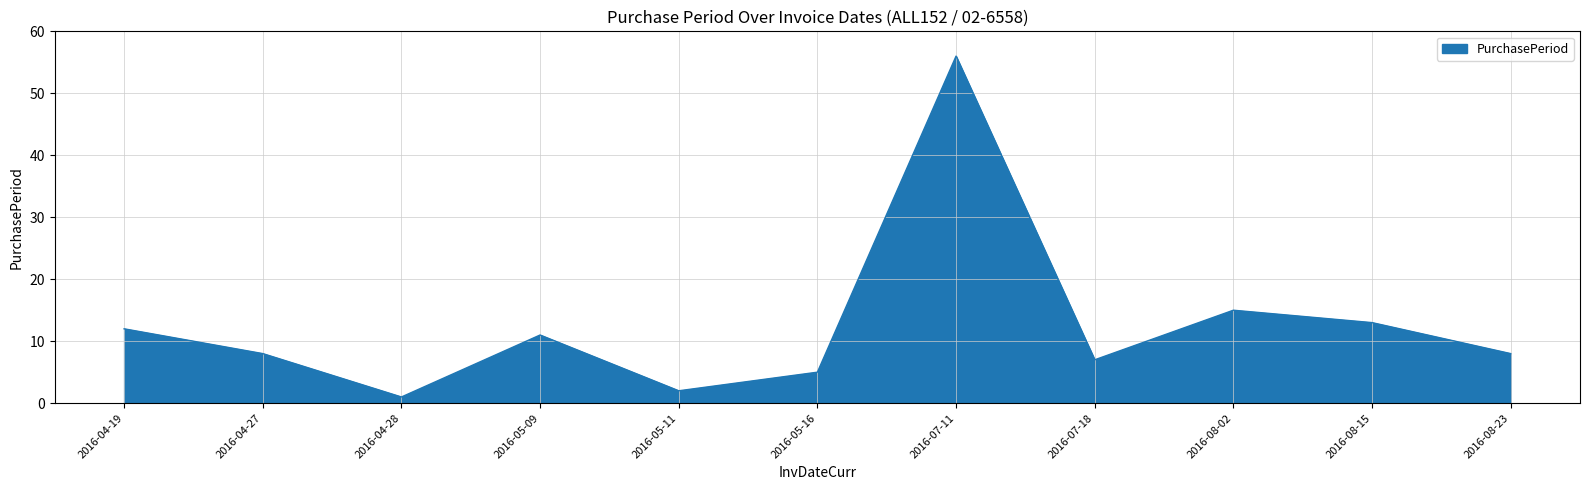

Count the number of categories in the chart.

11